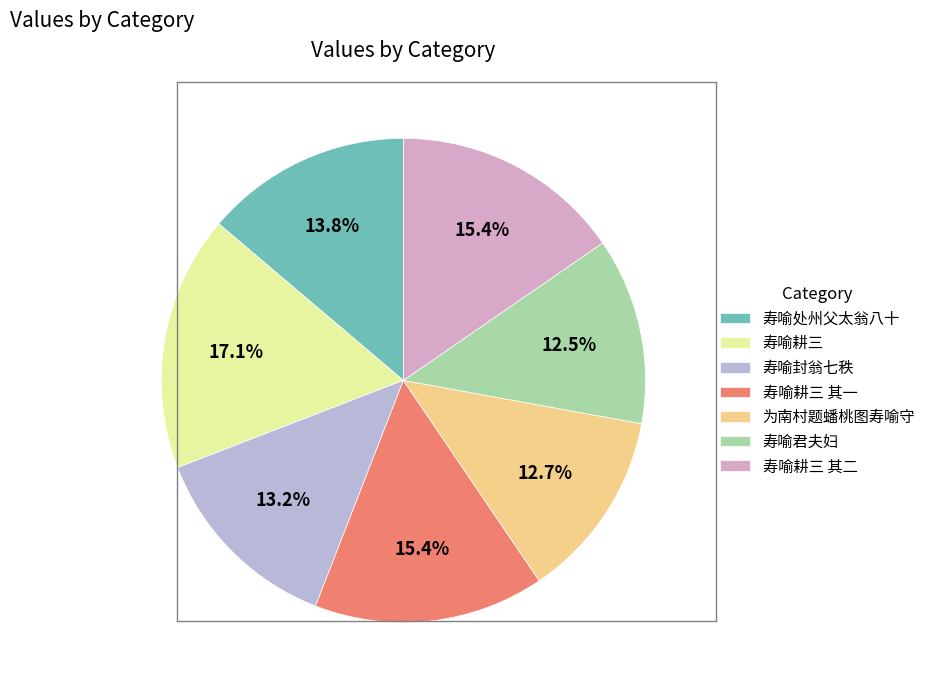

Rank the categories by value from highest to lowest.

寿喻耕三, 寿喻耕三 其二, 寿喻耕三 其一, 寿喻处州父太翁八十, 寿喻封翁七秩, 为南村题蟠桃图寿喻守, 寿喻君夫妇